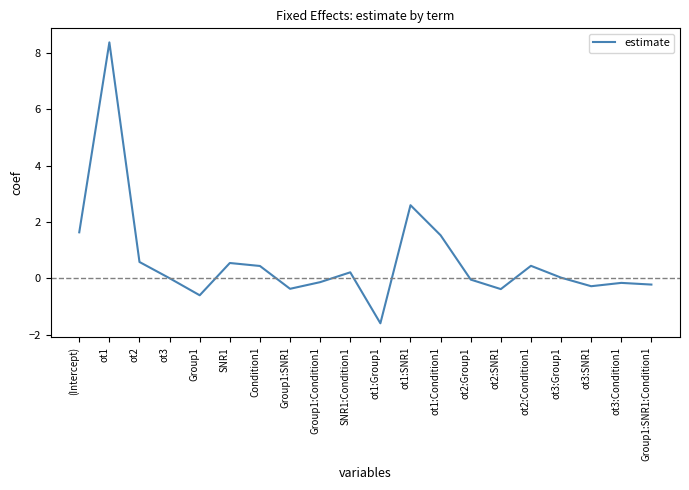

Where is the first local minimum?

Group1